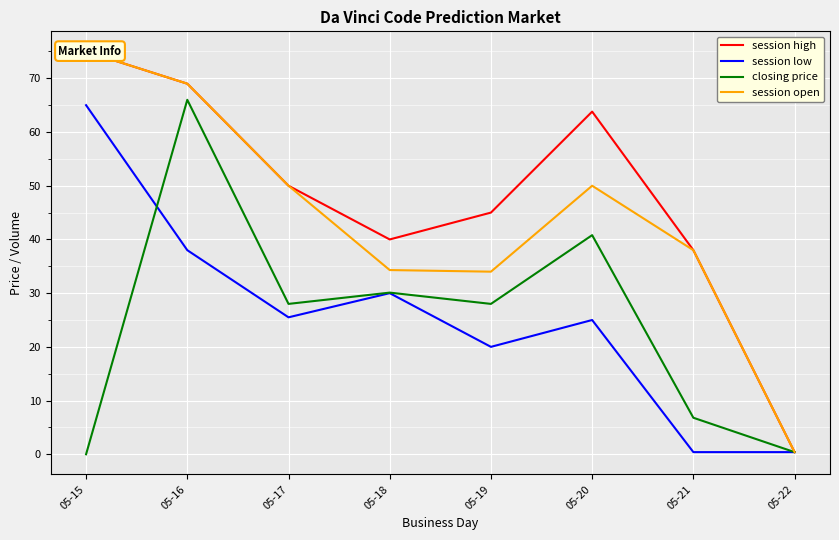

The value of session open at 05-21 is 17.1. True or false?

False